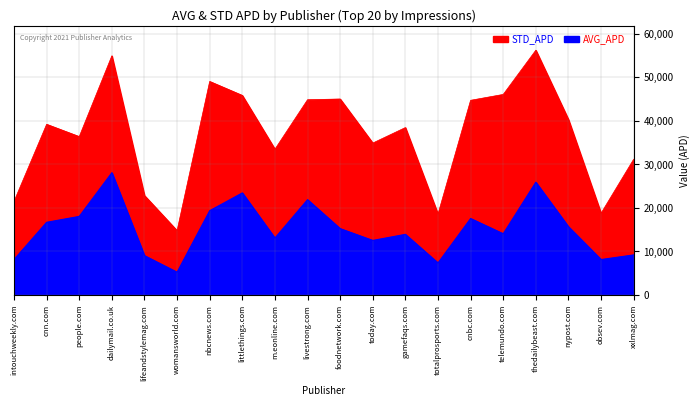

Which series has the largest total across all categories?

STD_APD